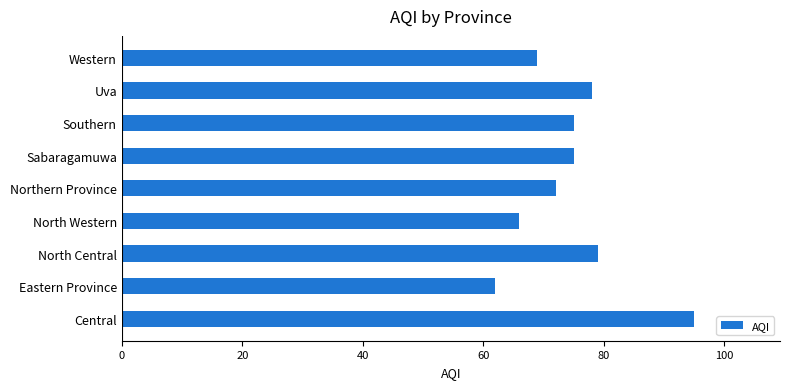

The value at North Western is 101. True or false?

False